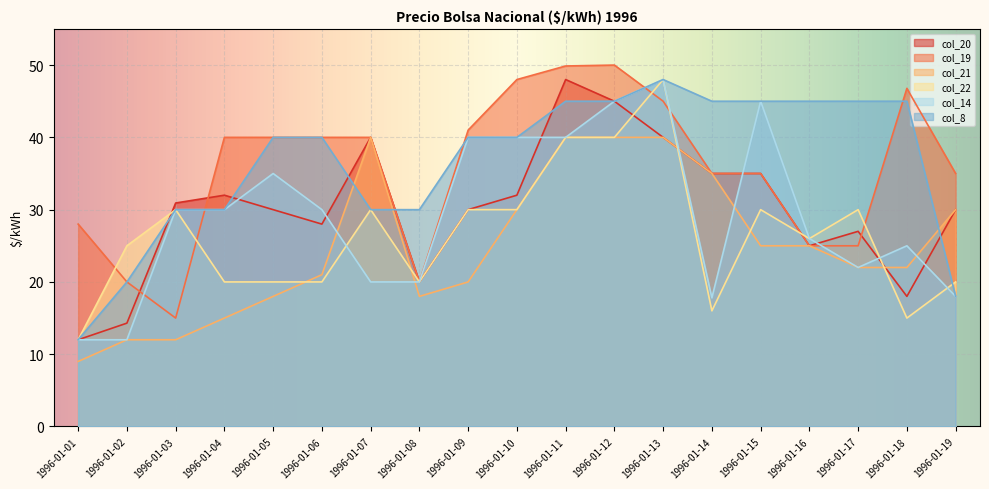

What is the value of the col_22 point at the 11th from the left?

40.0